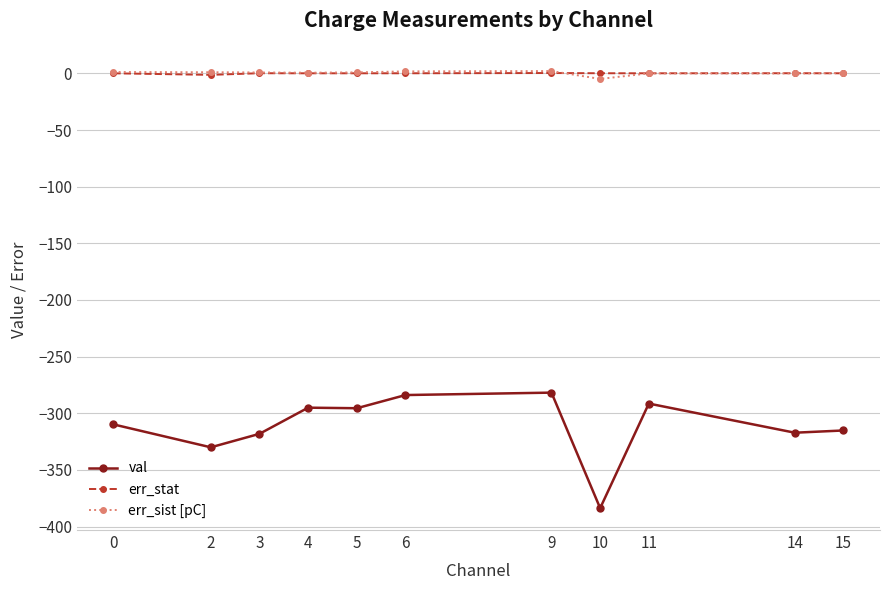

True or false: err_sist [pC] and val intersect in this chart.

False